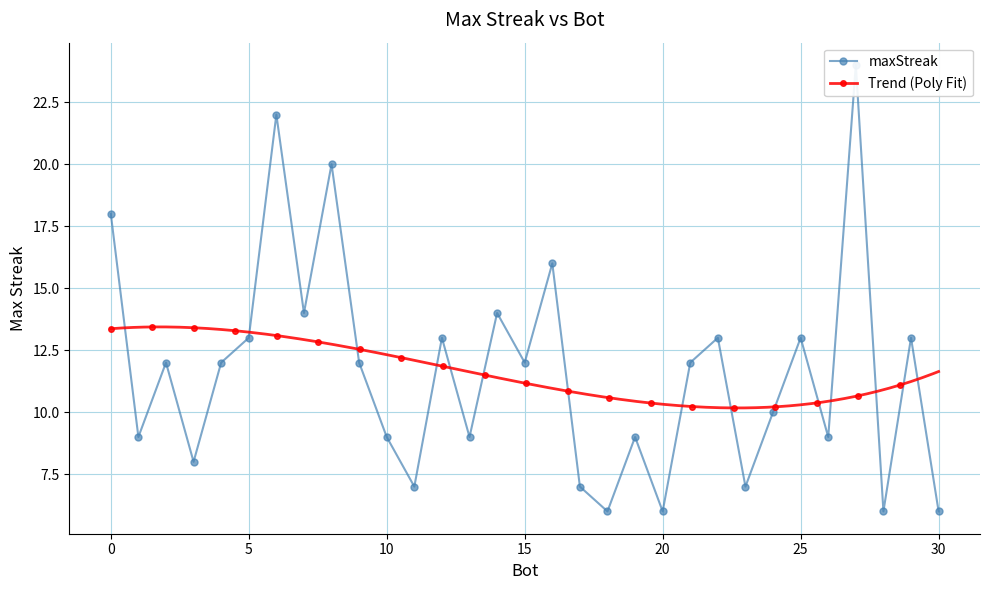

What is the approximate value at 4, to the nearest 5?

10